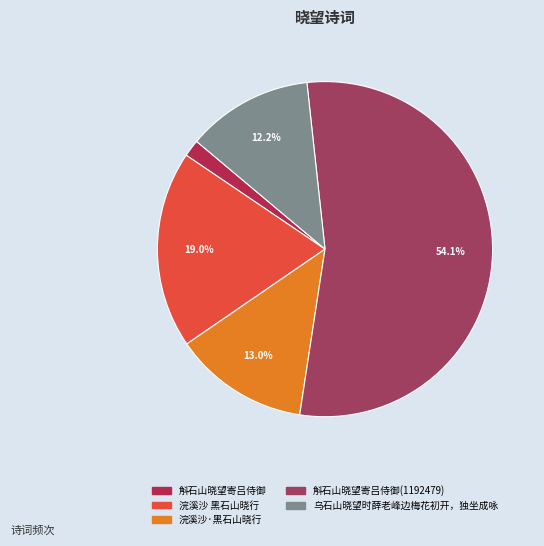

What is the largest slice in the pie chart?

斛石山晓望寄吕侍御(1192479)